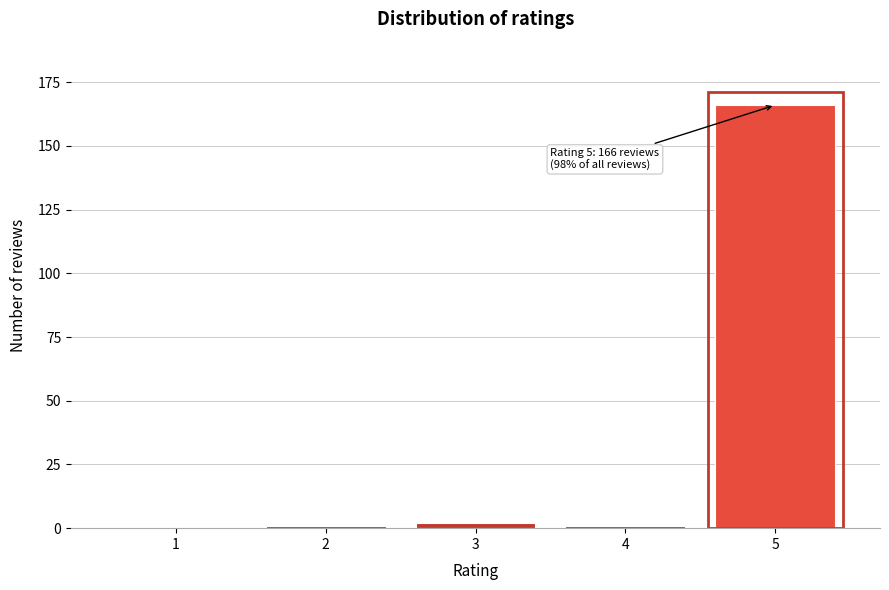

Reading left to right, transcribe all the data shown in this chart.

1=0	2=1	3=2	4=1	5=166